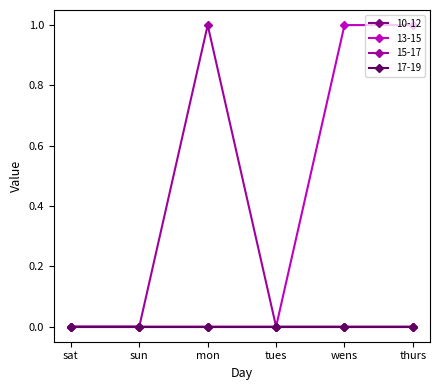

True or false: 15-17 and 13-15 intersect in this chart.

False